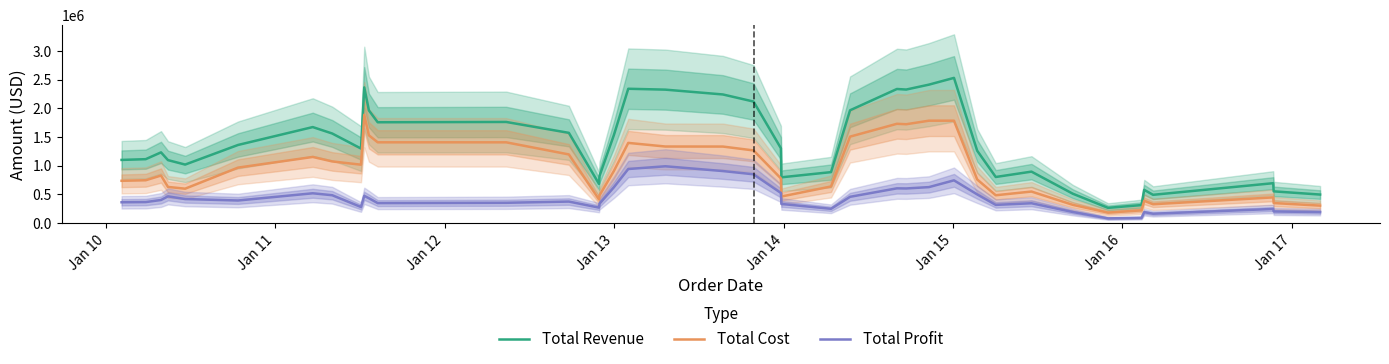

What is the difference between the second highest and second lowest values in the Total Profit series?

851755.5